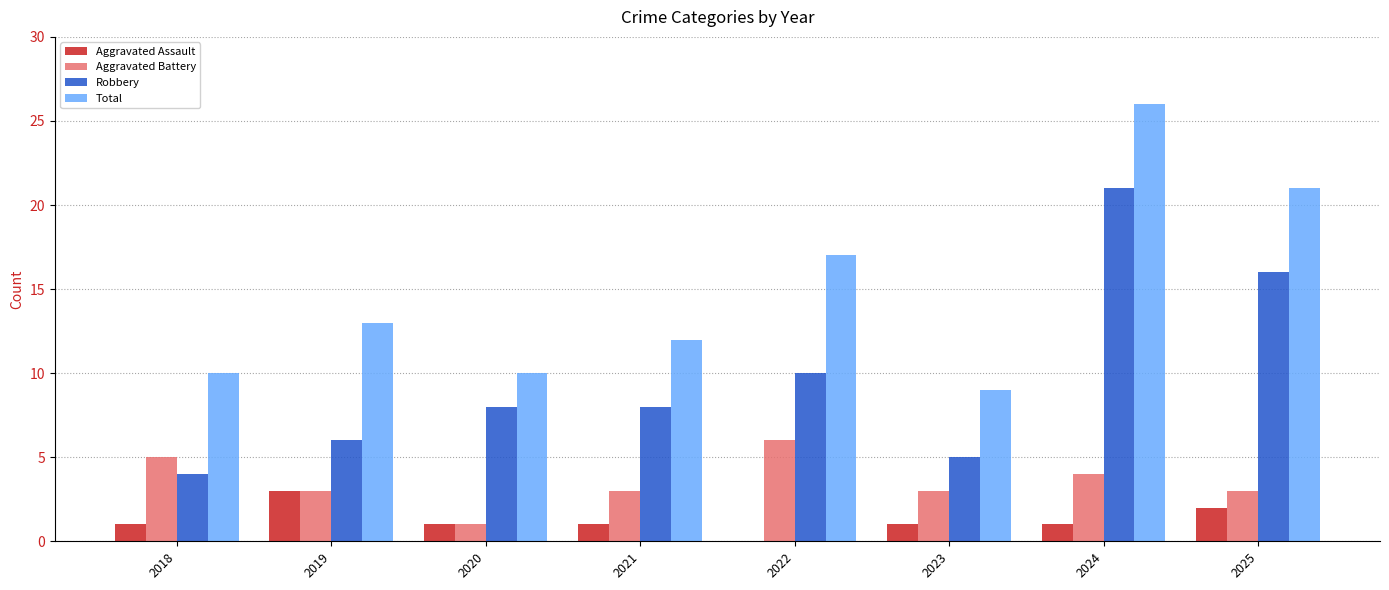

How many data points does each series have?

8